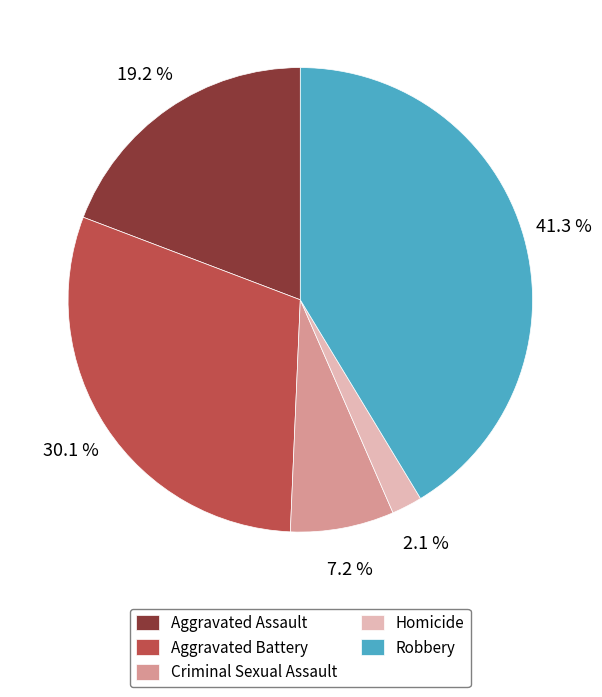

True or false: Aggravated Battery accounts for 30% of the total.

True